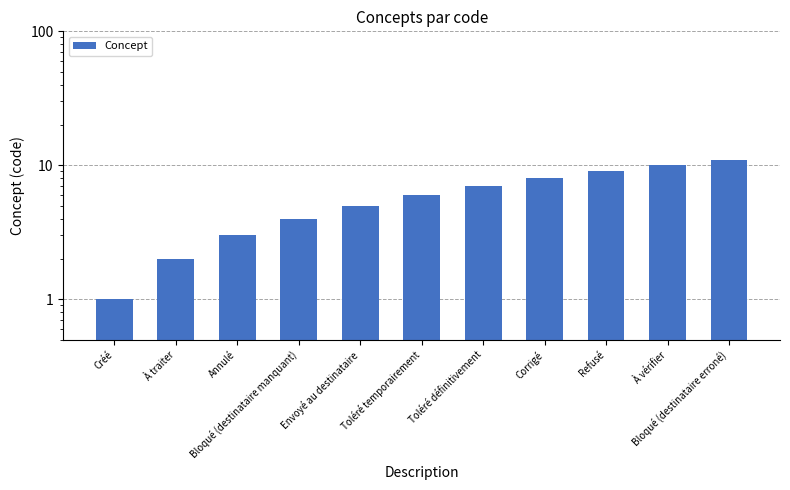

What is the change in value from Bloqué (destinataire manquant) to Corrigé?

+4